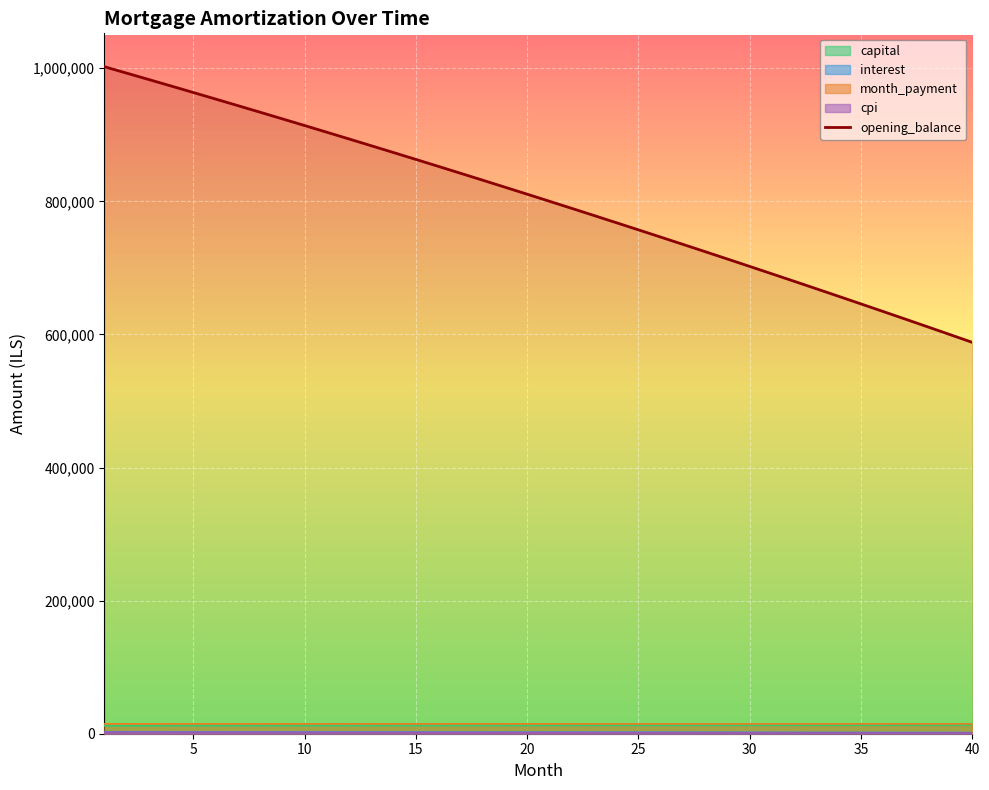

True or false: cpi has more than 2 points higher than both neighbors.

False